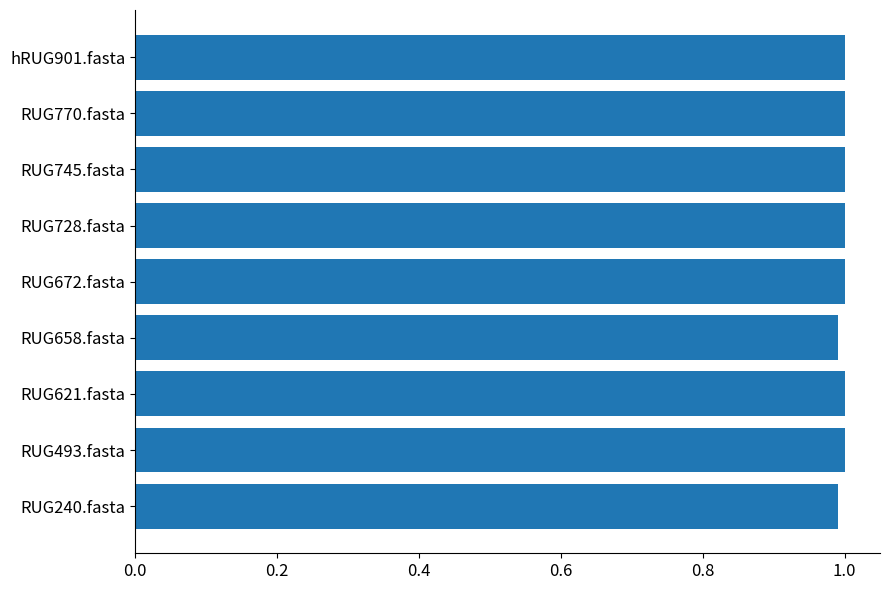

Count the number of data series in this chart.

1